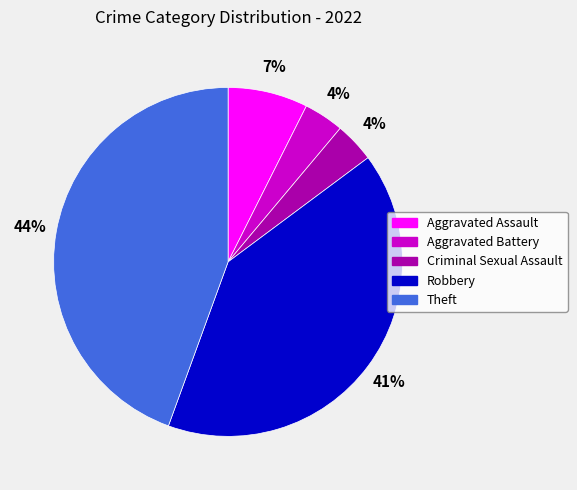

Is it true that Aggravated Battery is 10% of the pie?

False